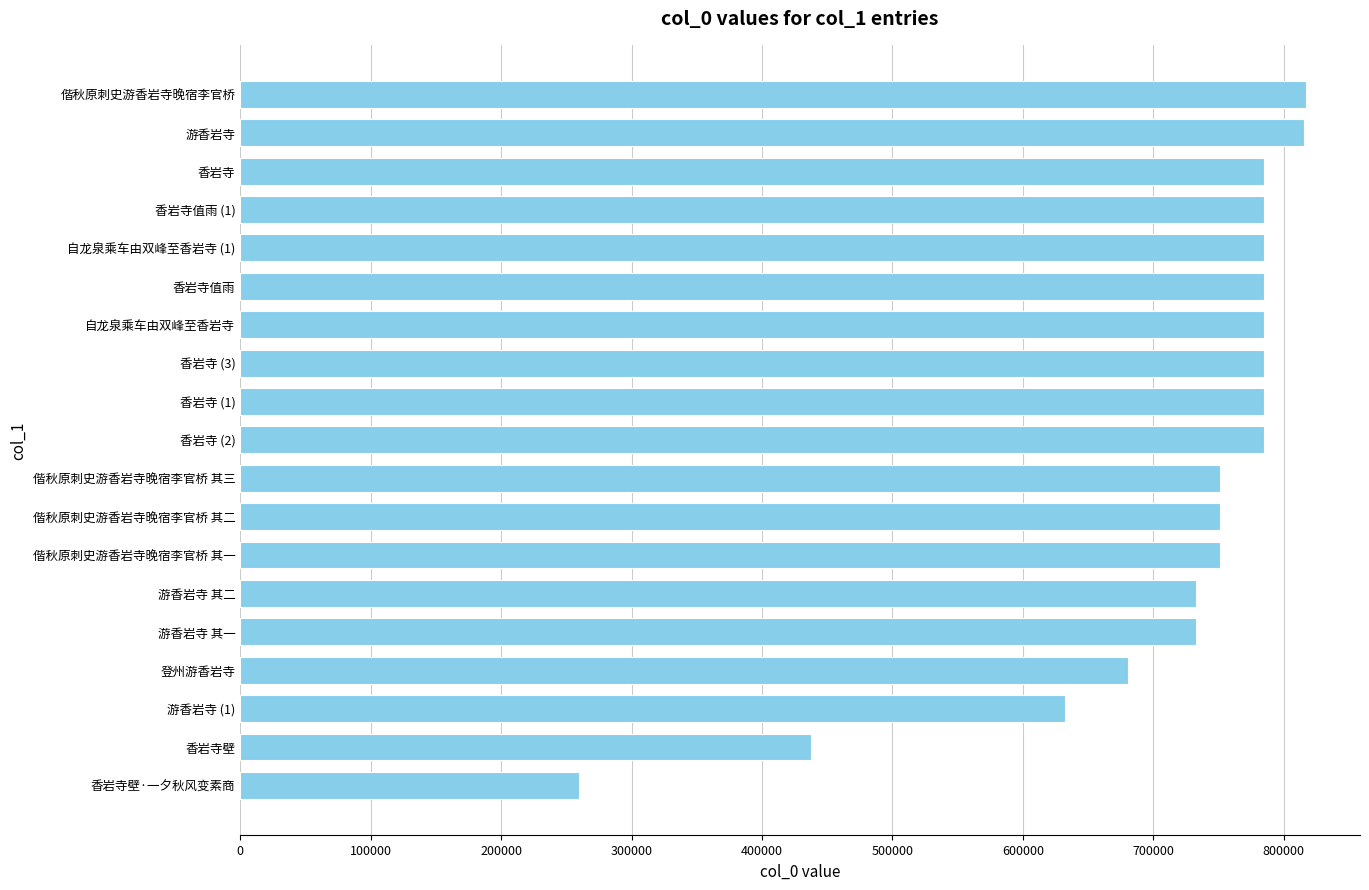

What is the average value?

717893